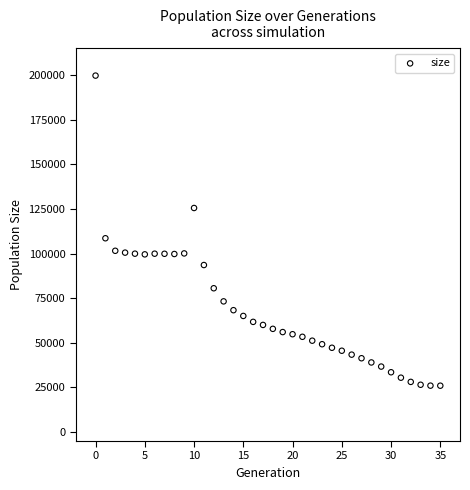

What is the range of Y values (max minus min)?

173711